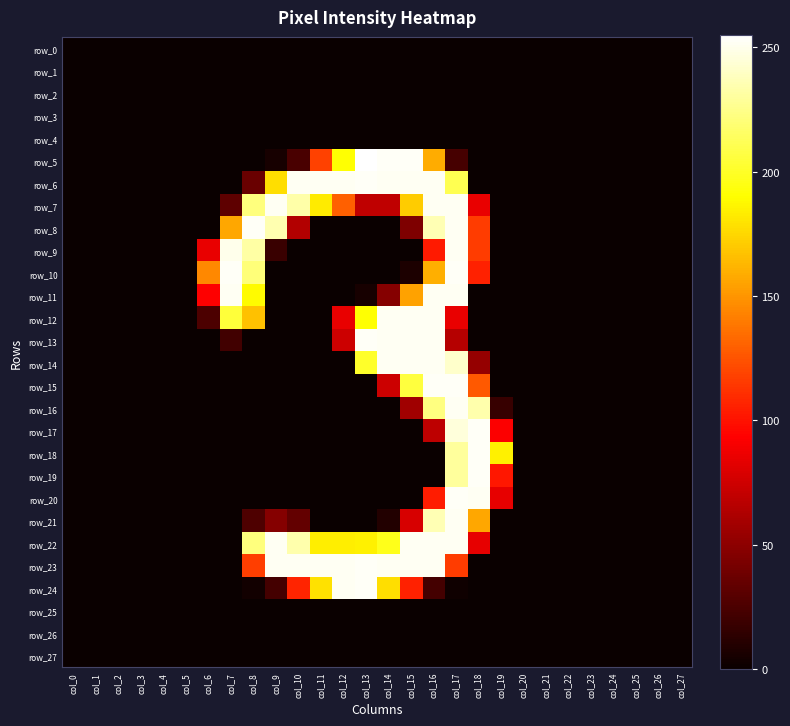

At how many categories does at least one series exceed 146?

13